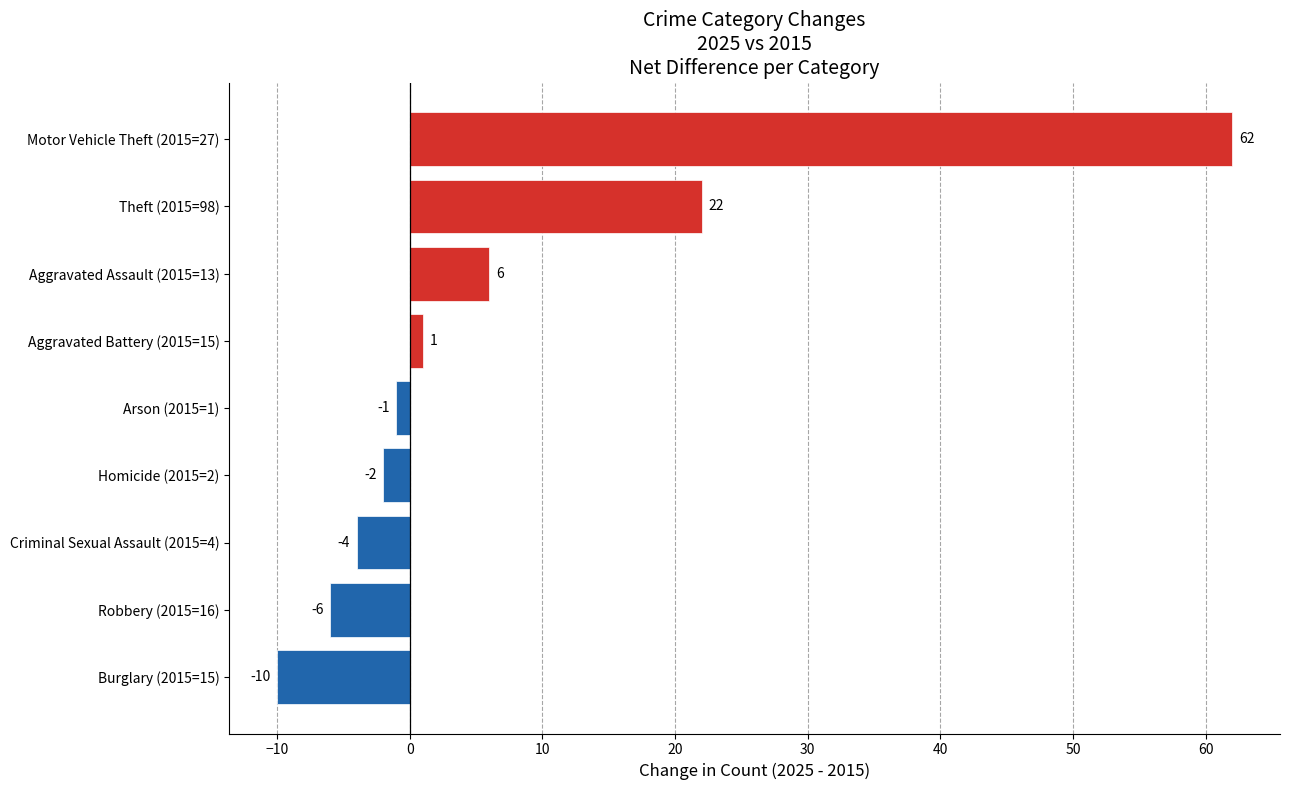

Is it true that the value at Homicide (2015=2) is -2?

True